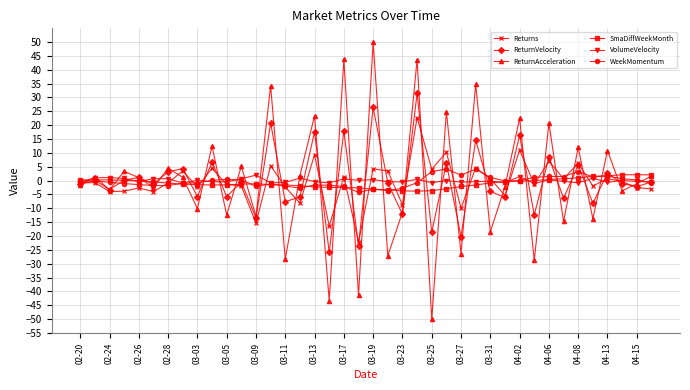

Which series has the widest spread of values?

ReturnAcceleration